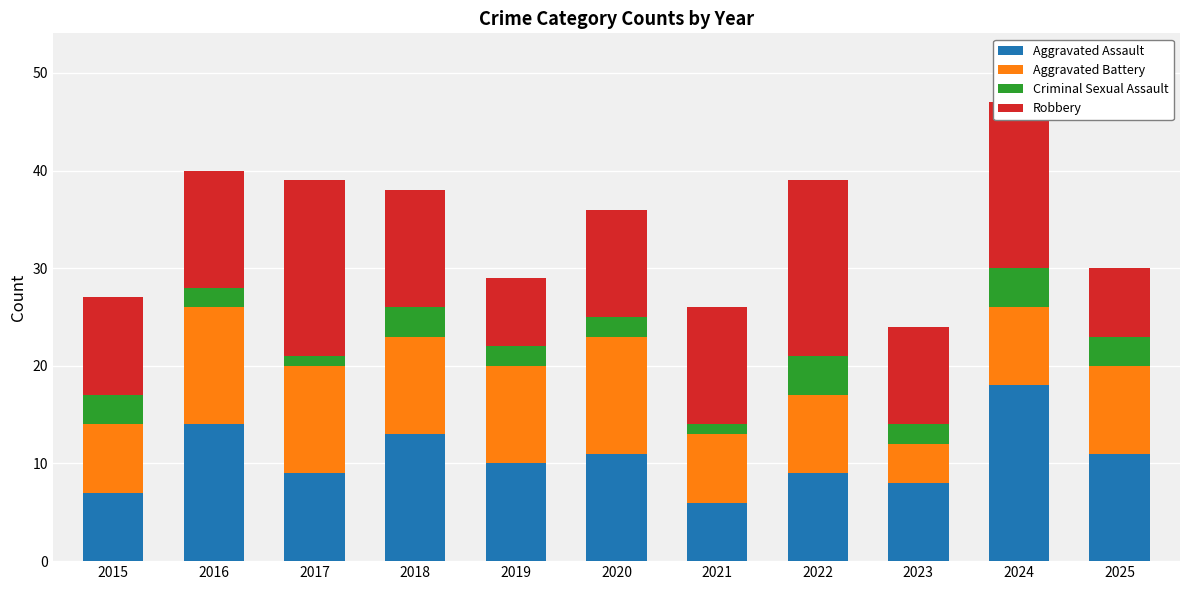

How many bars are there in total?

11